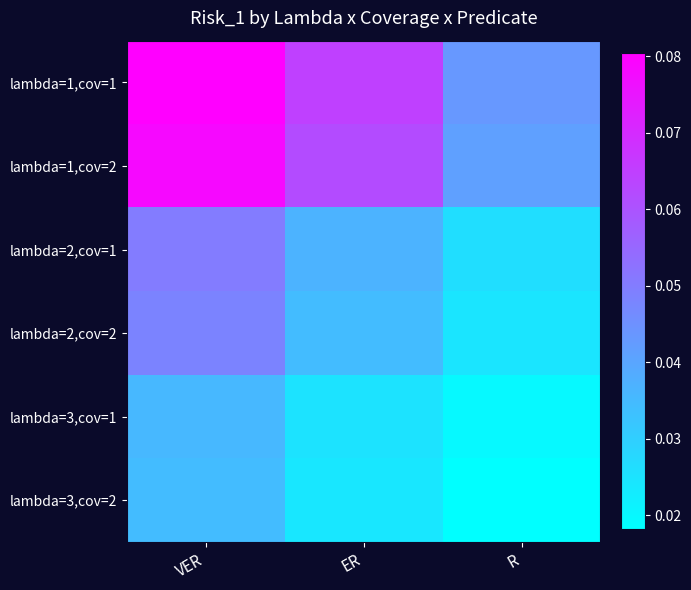

At how many categories does at least one series exceed 0?

3